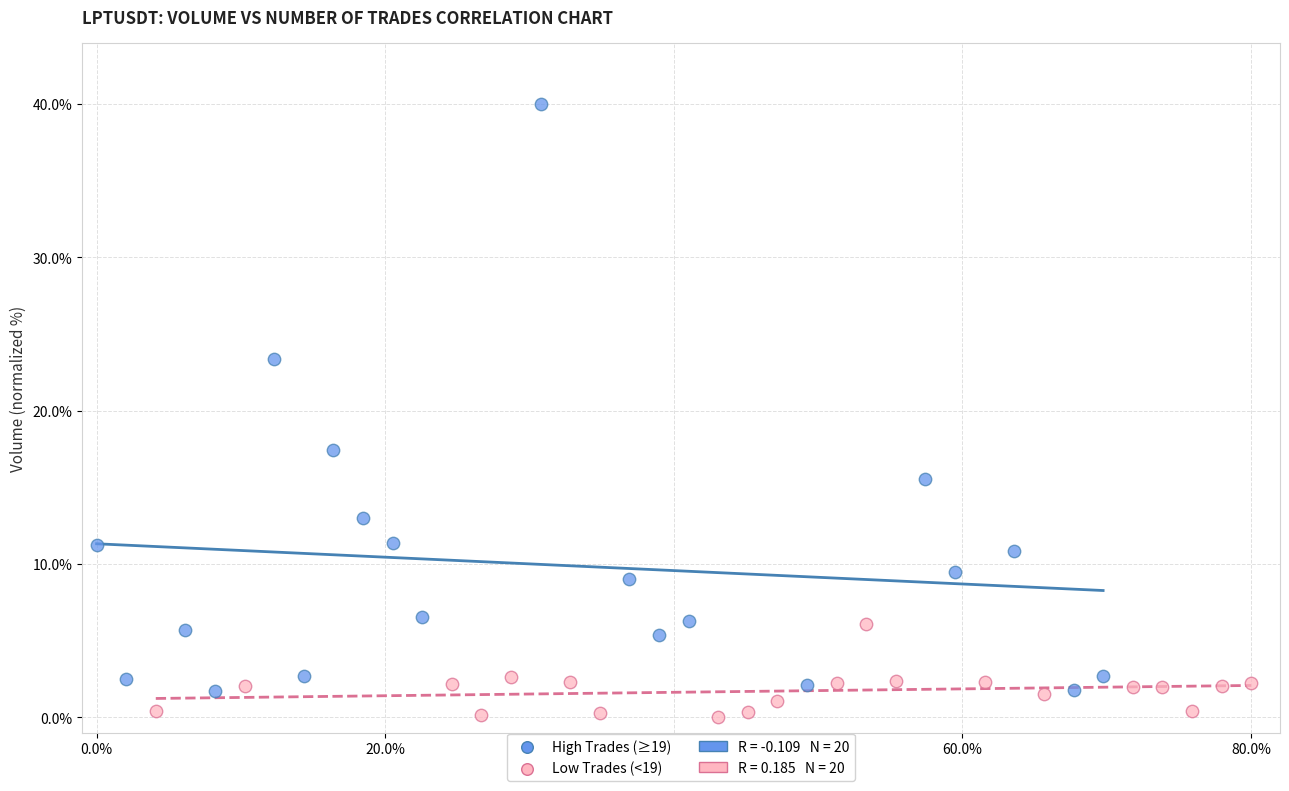

Which series has the widest spread of Y values?

High Trades (≥19)